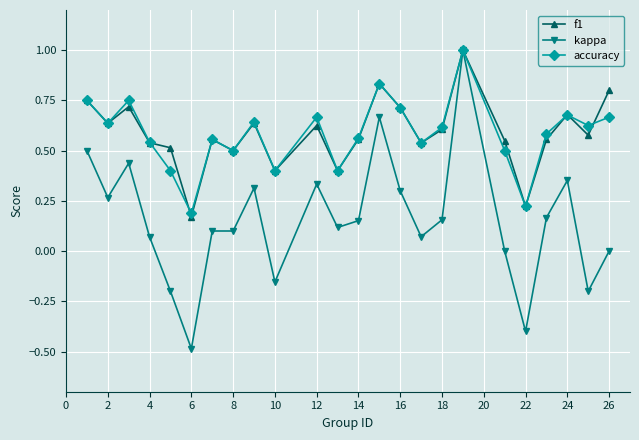

What is the greatest value displayed?

1.0